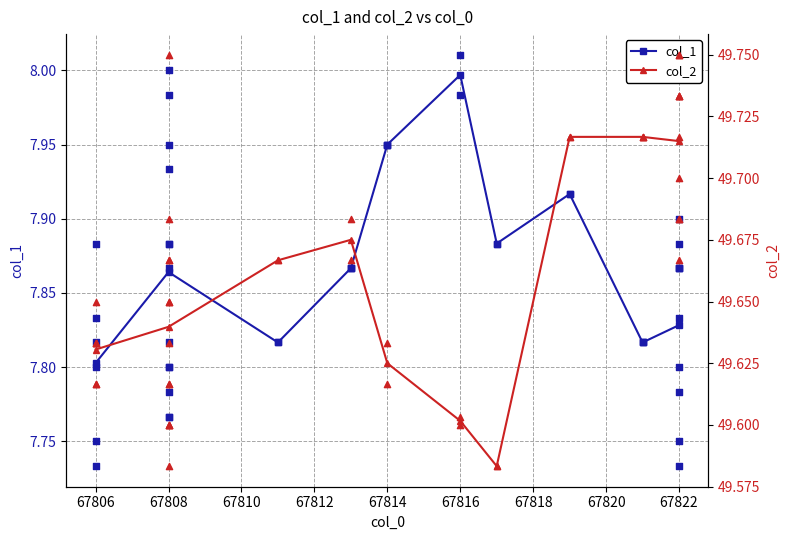

Which series reaches the minimum Y coordinate?

col_1